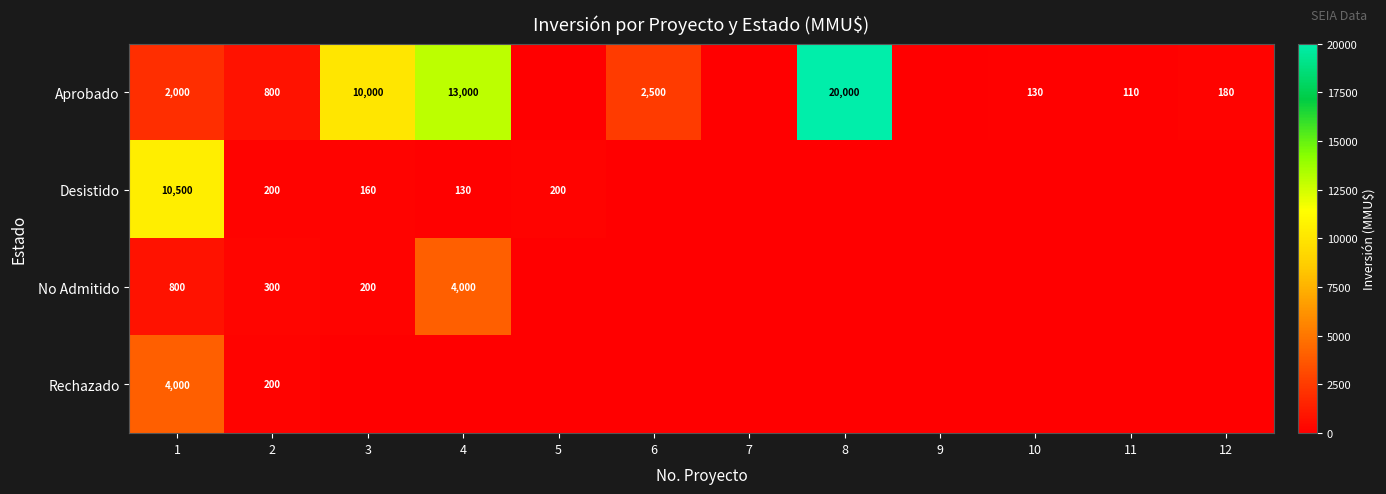

What is the sum of the Aprobado values at 12 and 3?

10180